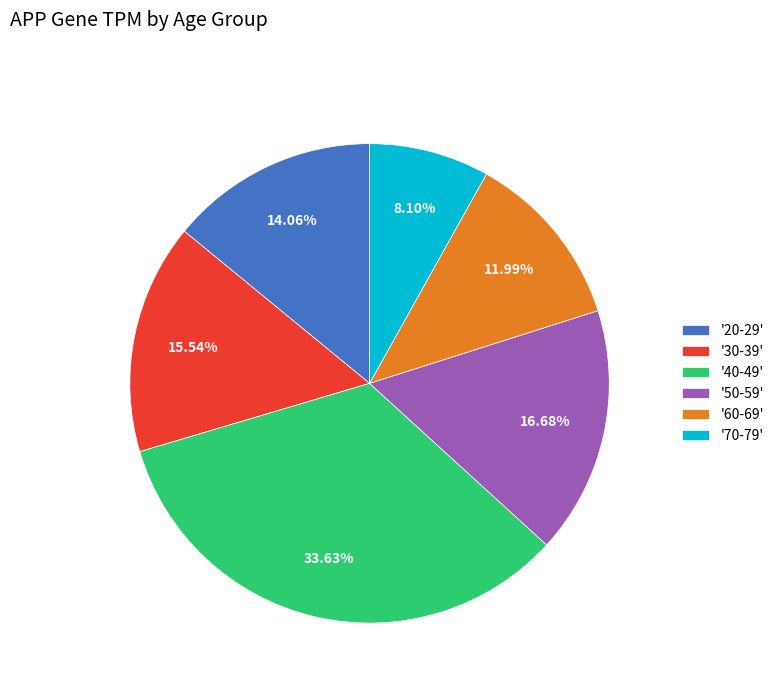

Does any single category account for the majority?

No